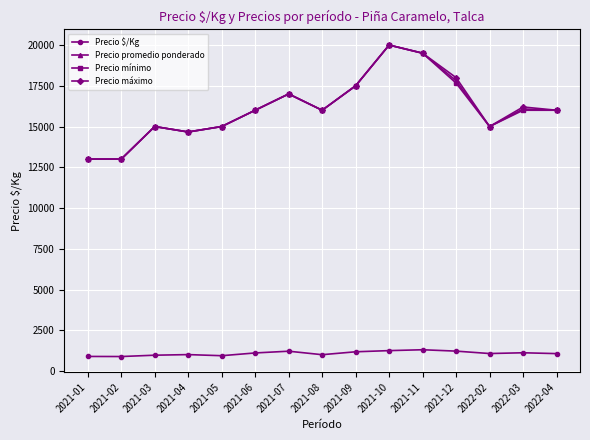

What is the difference between the highest and lowest values at 2021-08?

15000.0